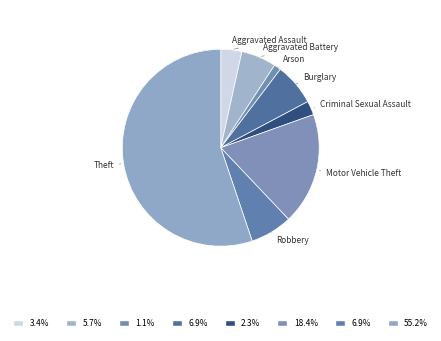

Which slice is the smallest?

Arson